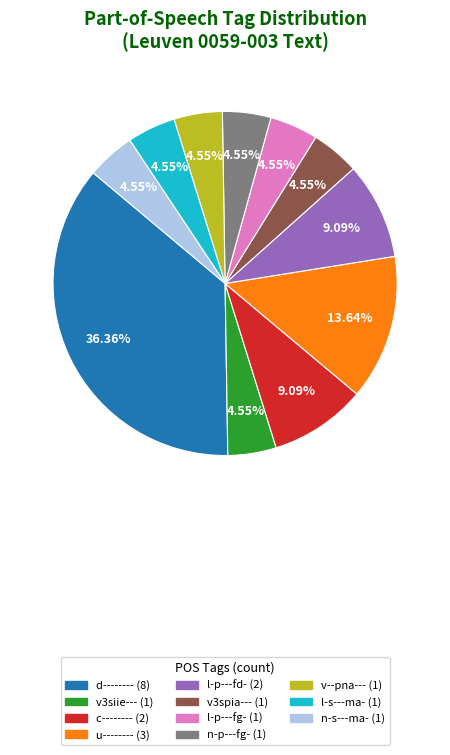

To the nearest percent, what is the average slice percentage?

9%